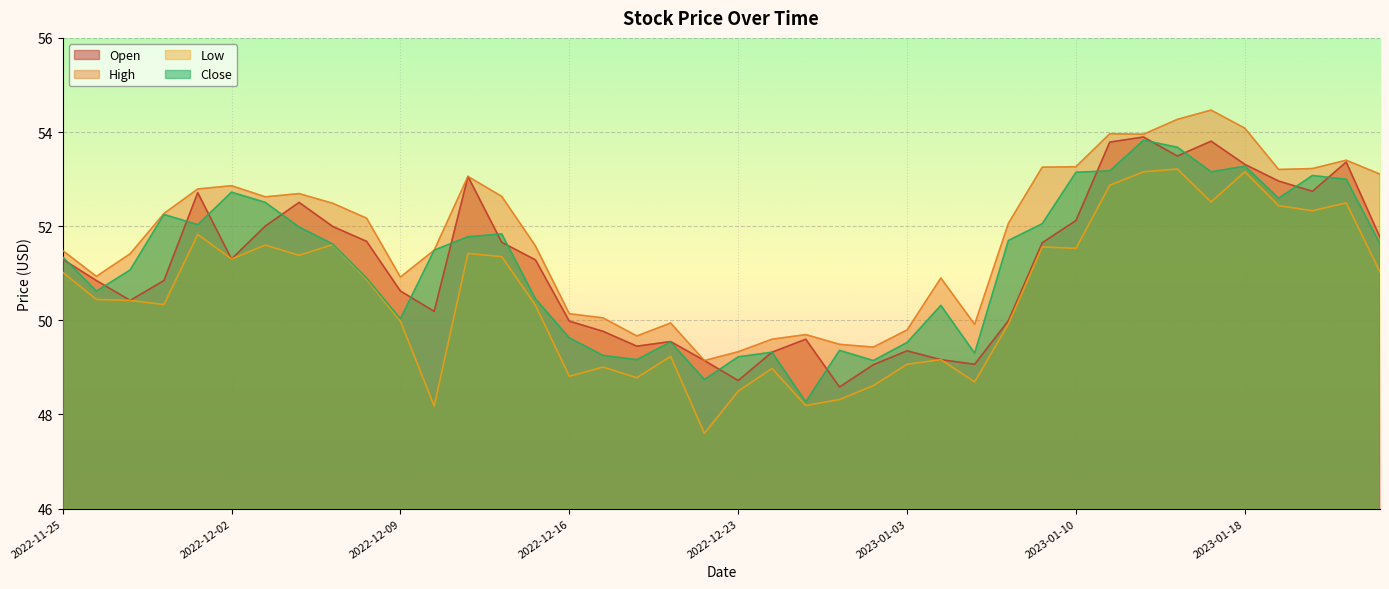

Is it true that Close equals 53.8 at 2023-01-12?

True